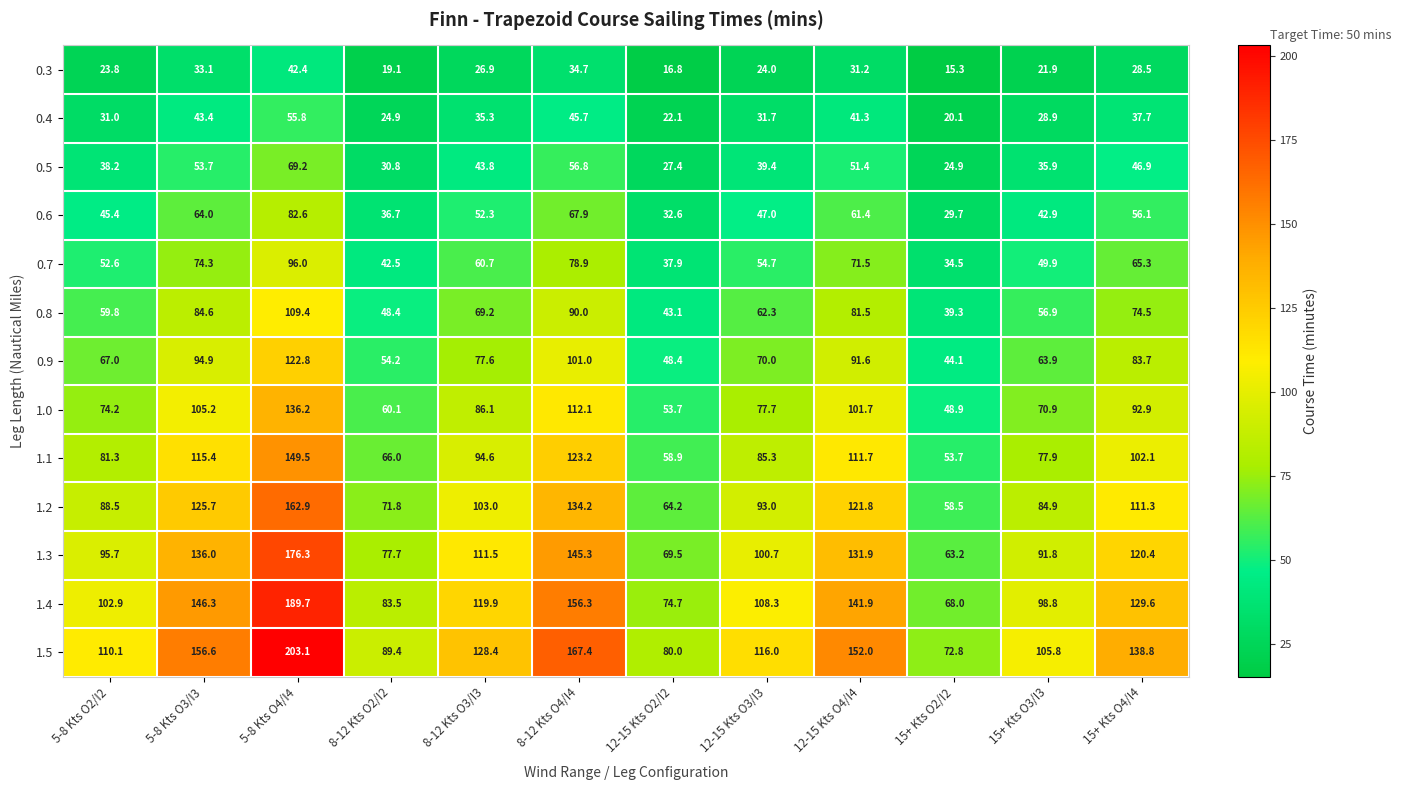

At which label does 1.5 first exceed 128?

5-8 Kts O3/I3